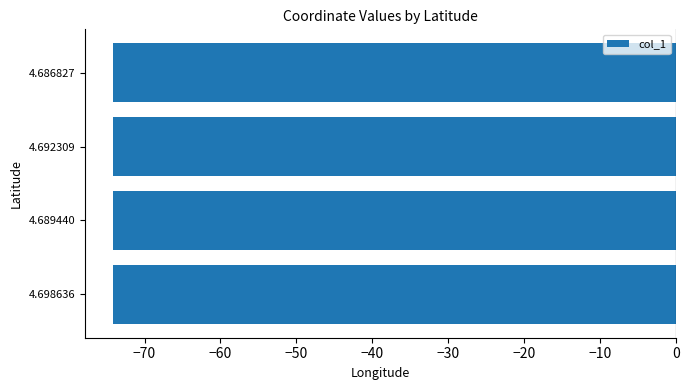

True or false: the data shows -113.9 at 4.689440.

False